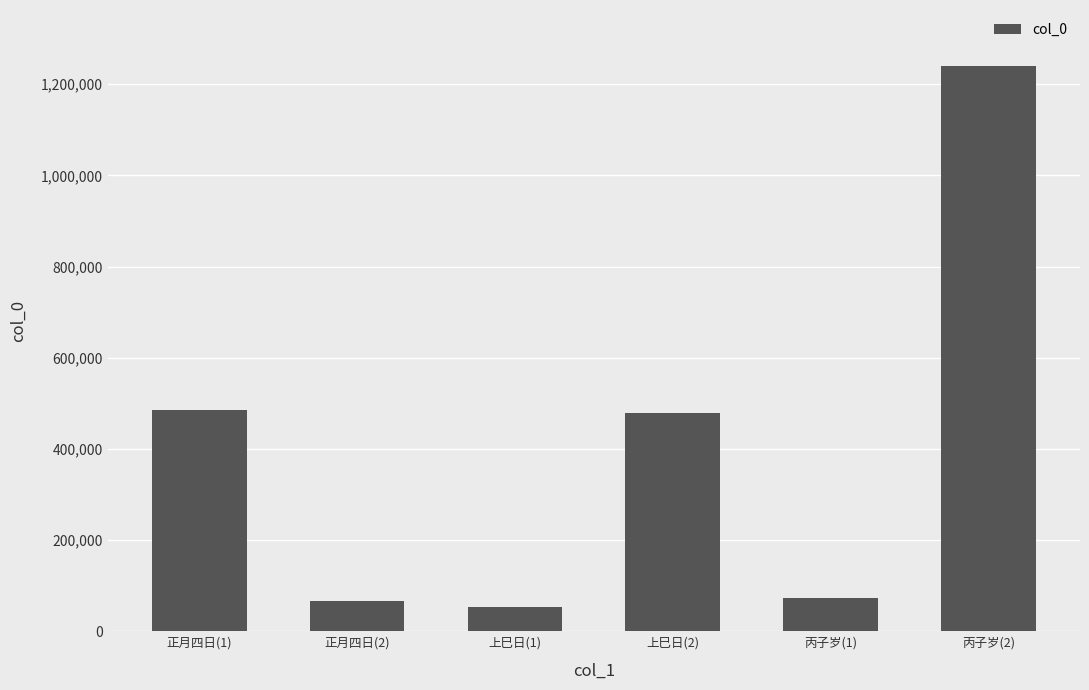

What position from the right is 上巳日(1)?

4